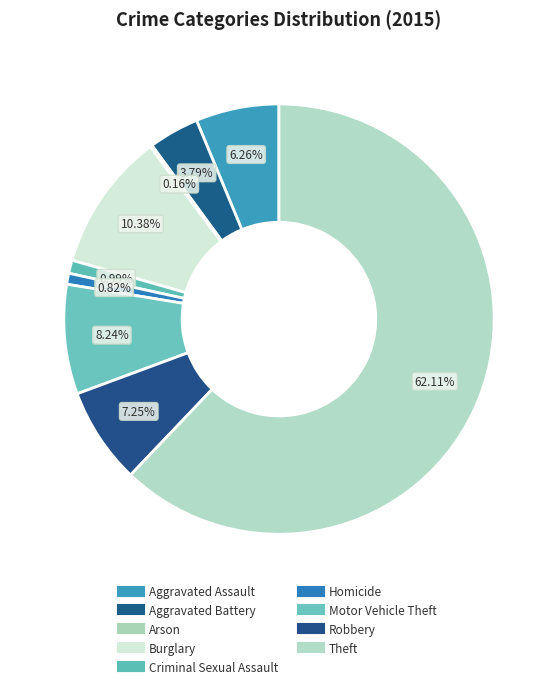

What percentage is NOT represented by Aggravated Battery?

96.2%